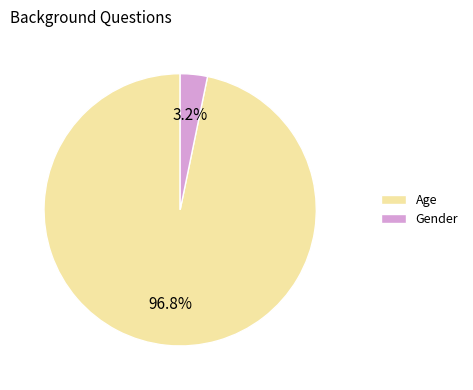

Count the number of slices in the pie.

2